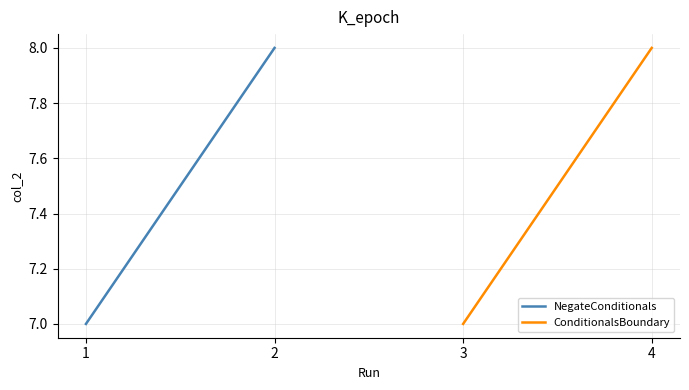

What value does the NegateConditionals series have at 1?

7